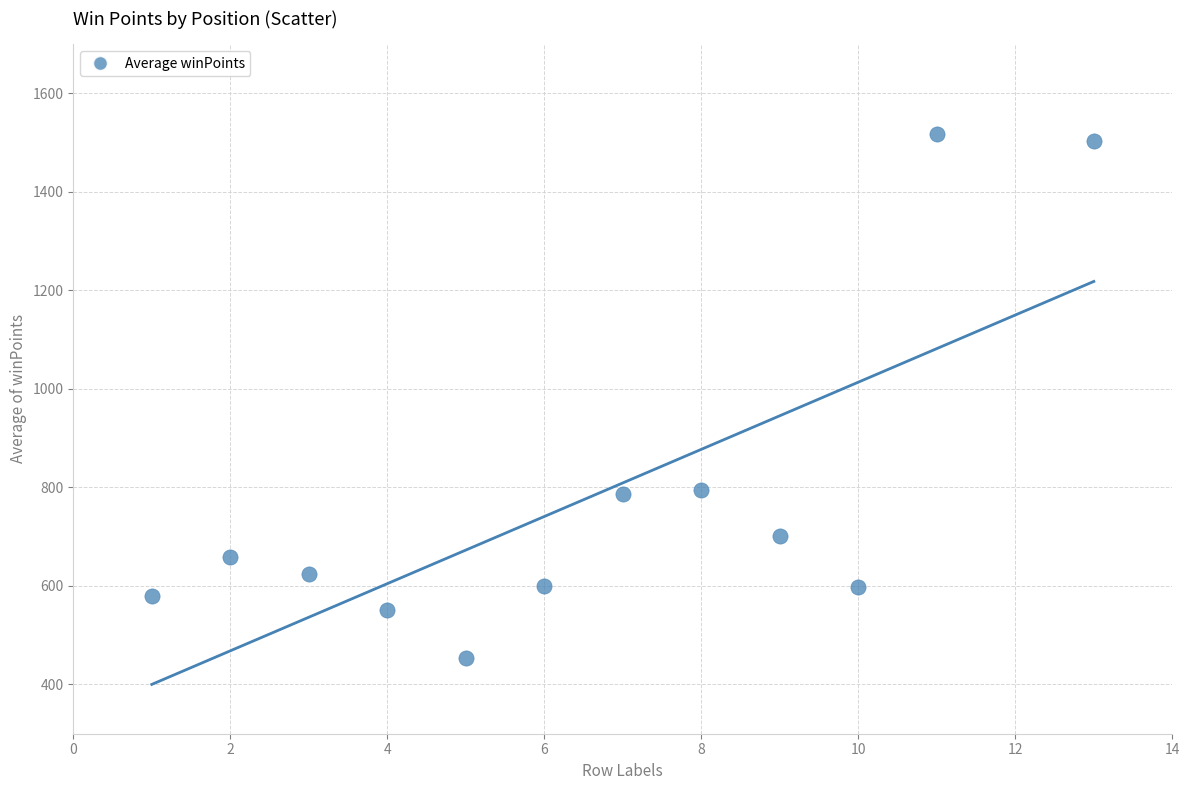

What is the average Y value?

780.8